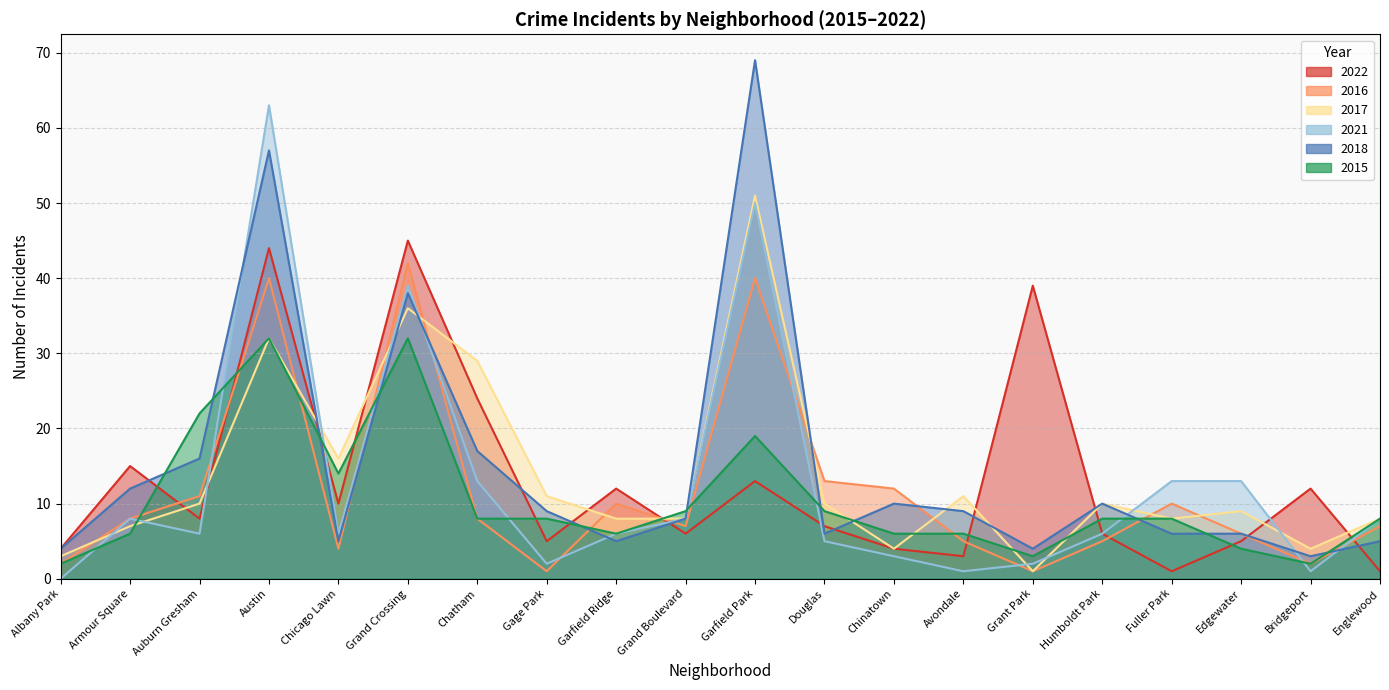

True or false: 2021 has more than 0 interior local peaks.

True